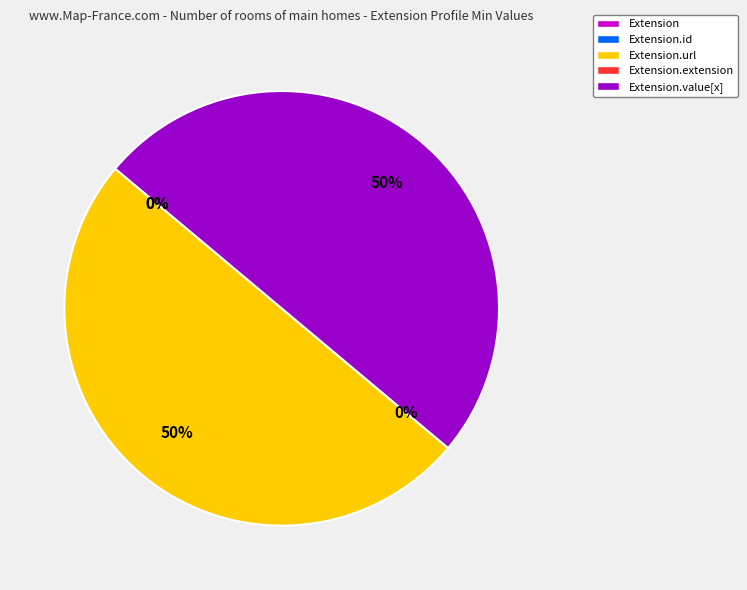

Is there any slice that represents more than half of the pie?

No